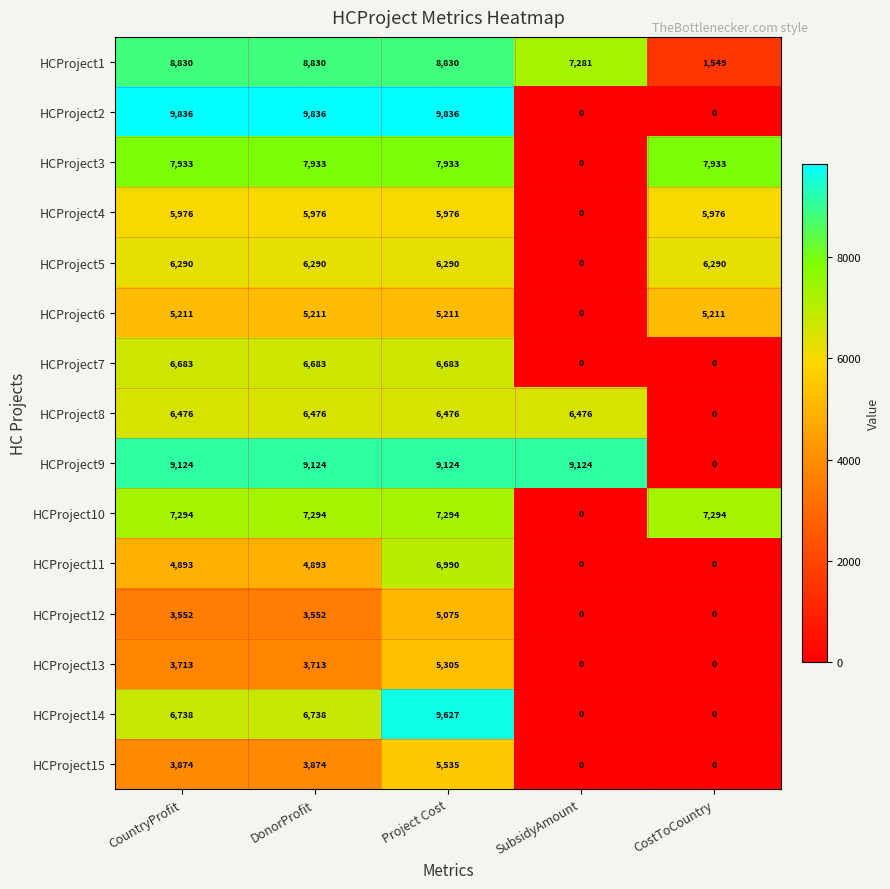

At how many categories does at least one series exceed 814?

5